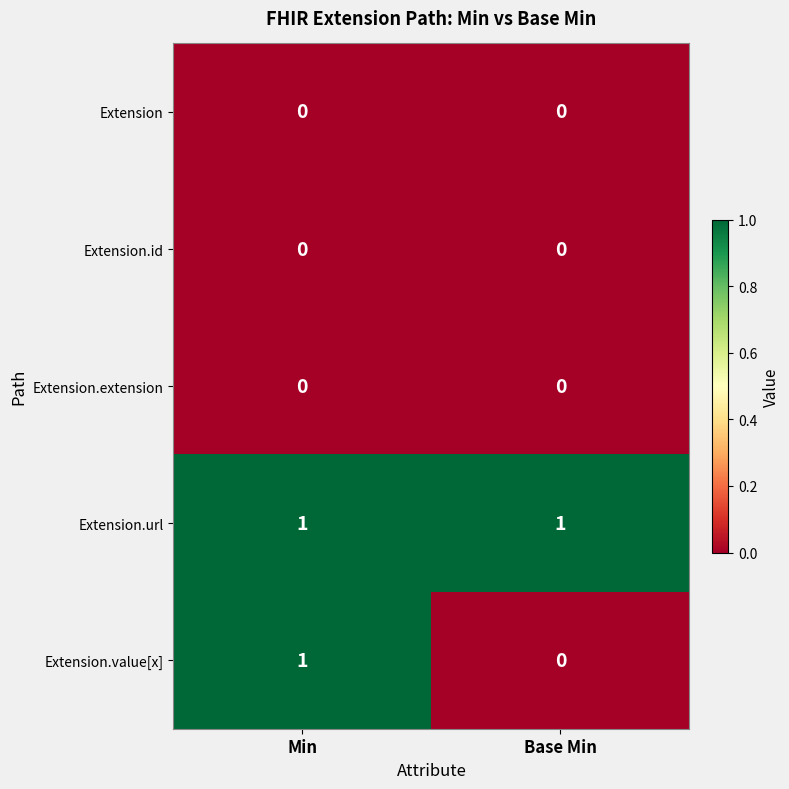

What is the maximum value shown in the chart?

1